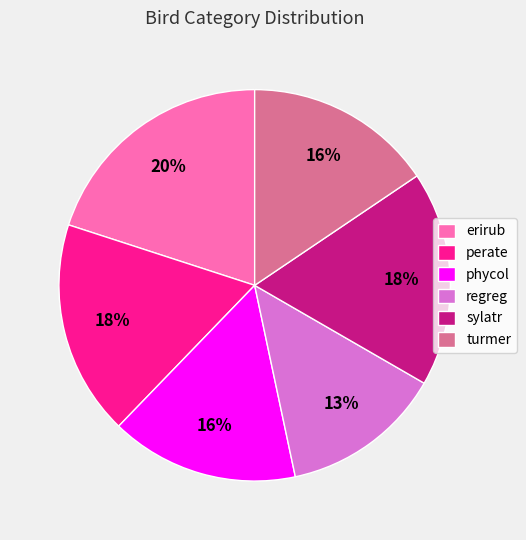

Count the number of slices in the pie.

6